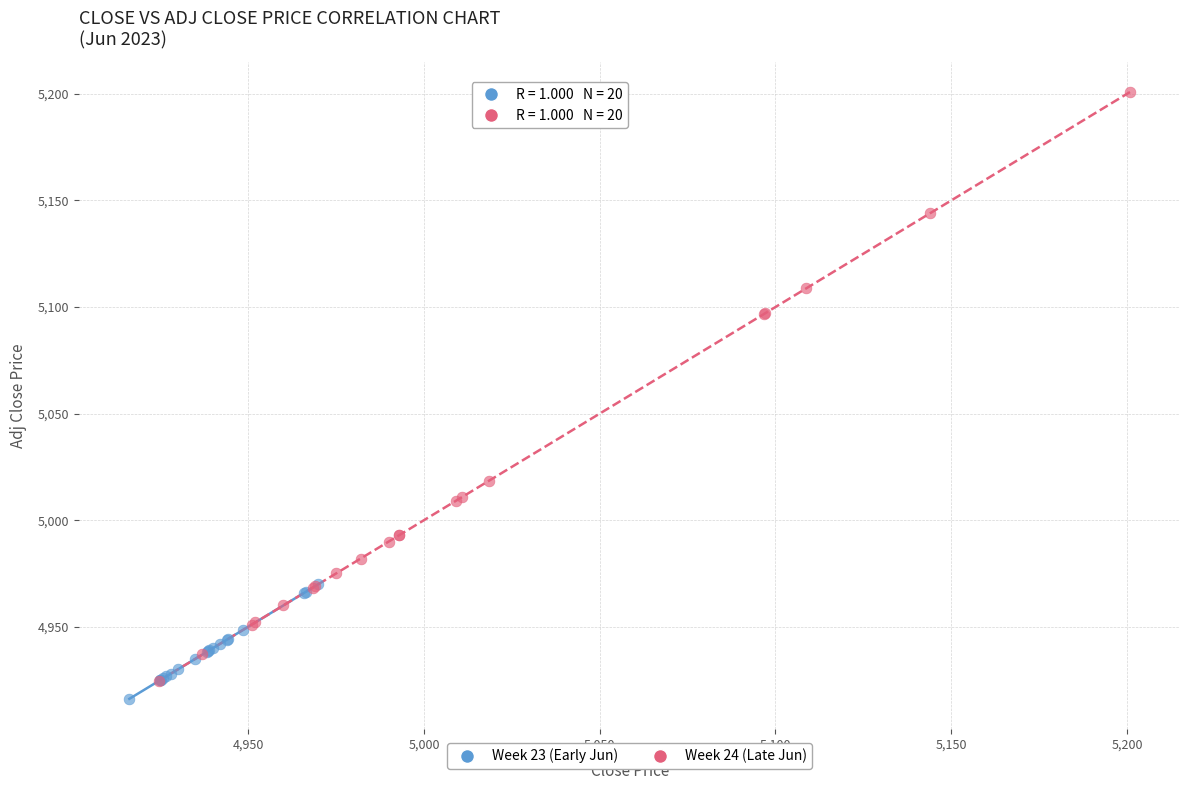

What are all the series names shown in the legend?

Week 23 (Early Jun), Week 24 (Late Jun)